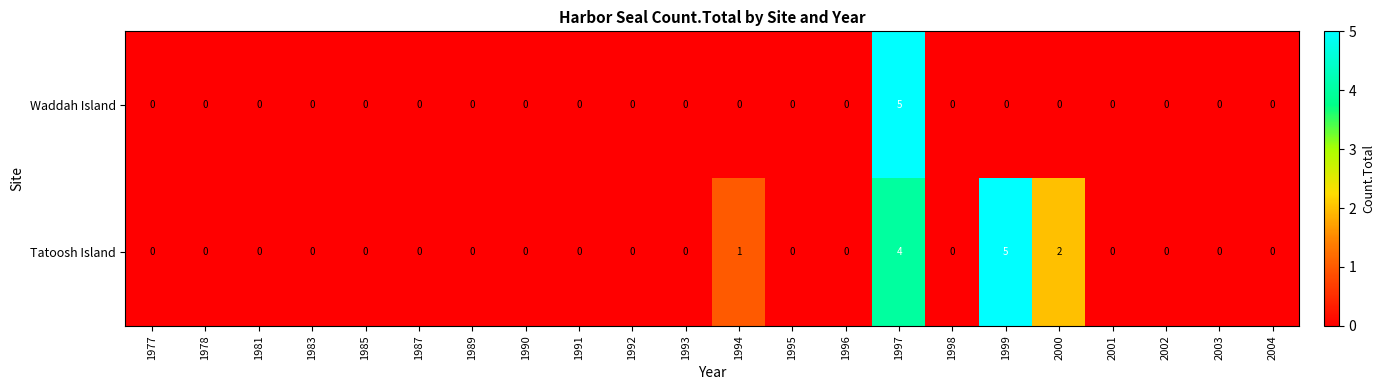

Is it true that Tatoosh Island equals 0 at 1990?

True